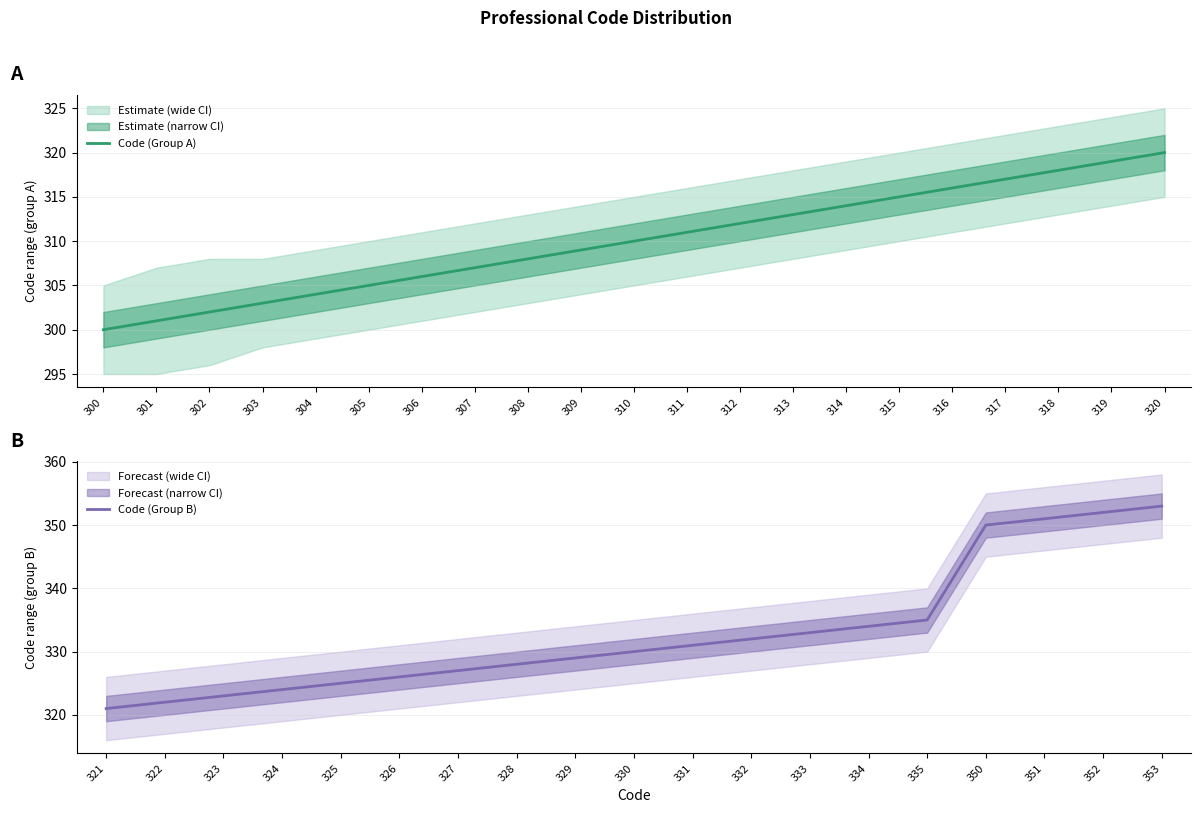

The value of Code (Group A) at 304 is 155. True or false?

False